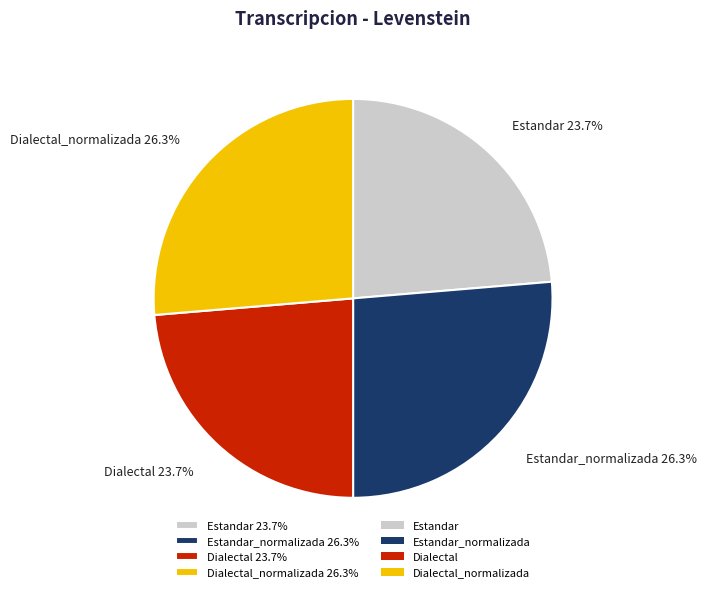

Between Estandar_normalizada 26.3% and Dialectal 23.7%, which is larger?

Estandar_normalizada 26.3%